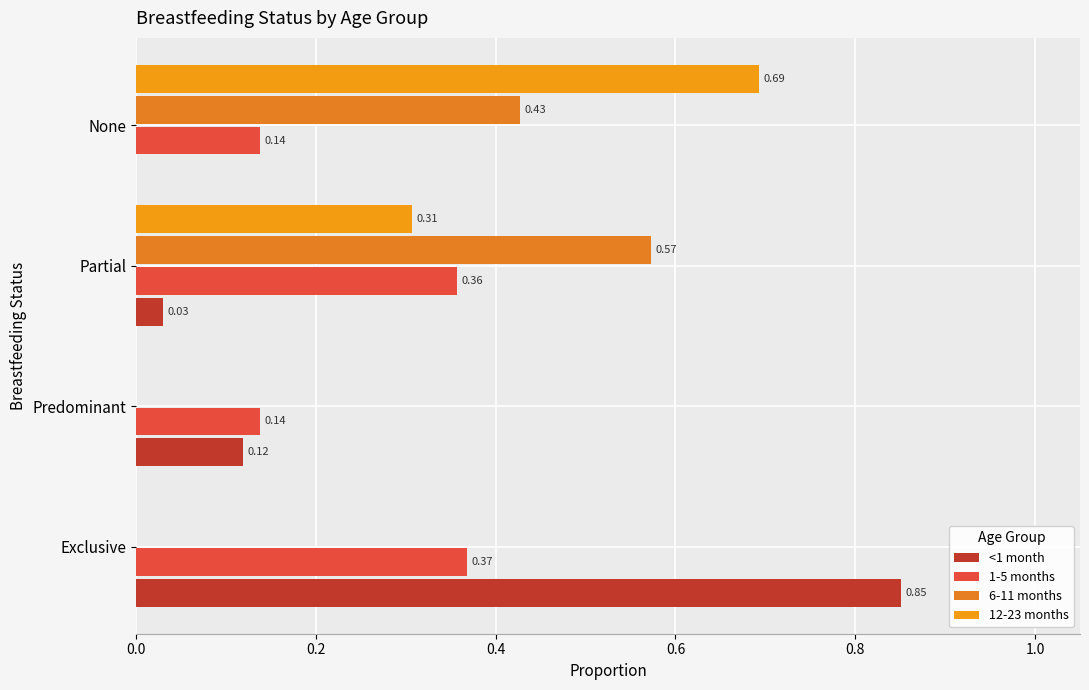

How many distinct data groups are displayed?

4